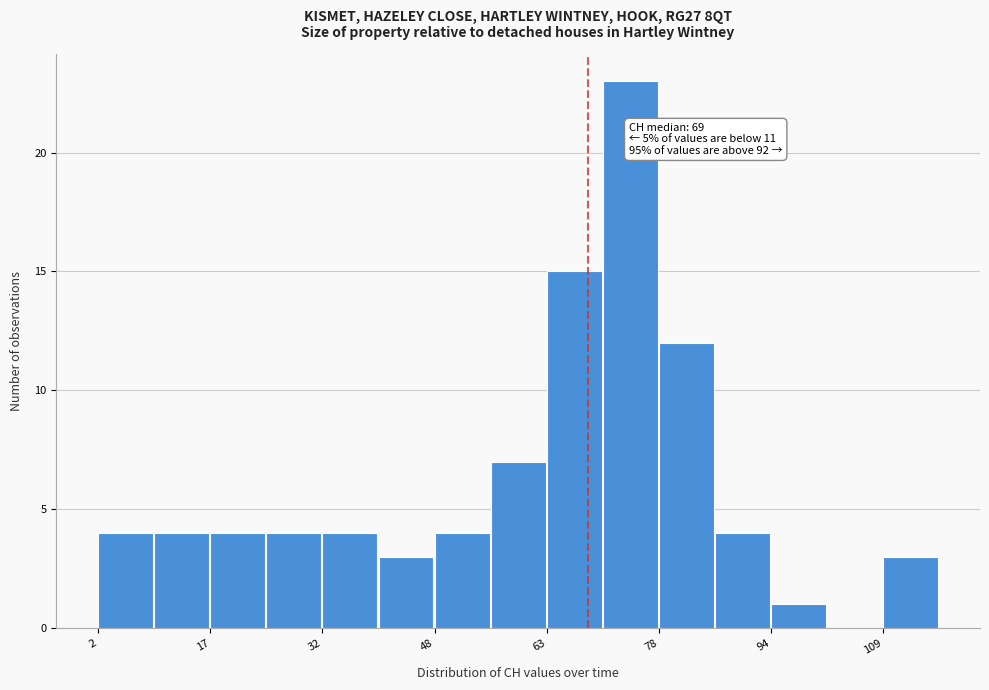

Around what value on the x-axis is the tallest bar? Give the approximate position of its centre, as read against the axis.

74